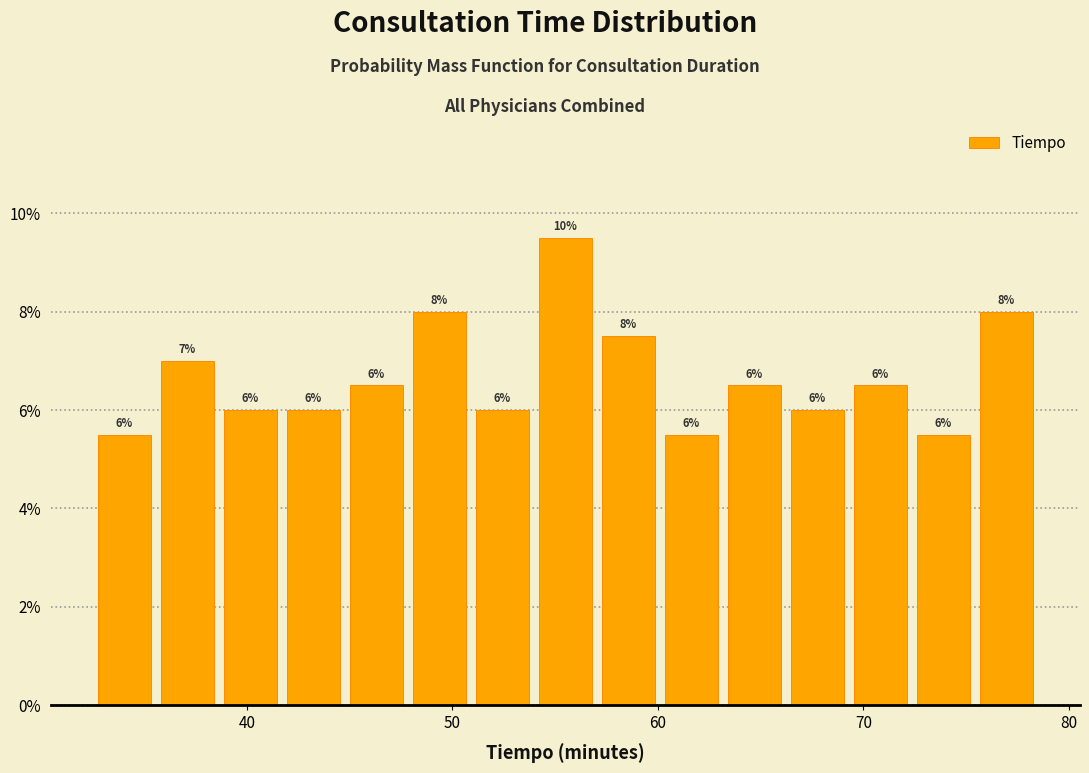

Read against the x-axis, roughly where is the centre of the tallest bar?

56